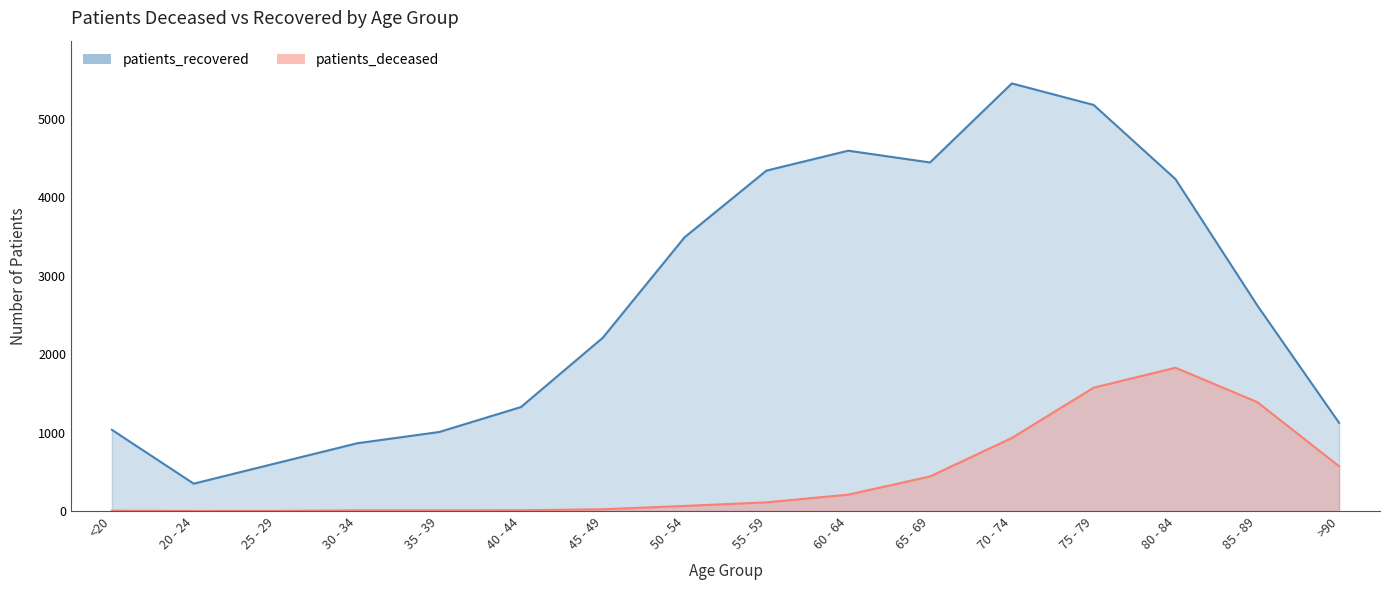

What is the sum of the patients_recovered values at 65 - 69 and 50 - 54?

7929